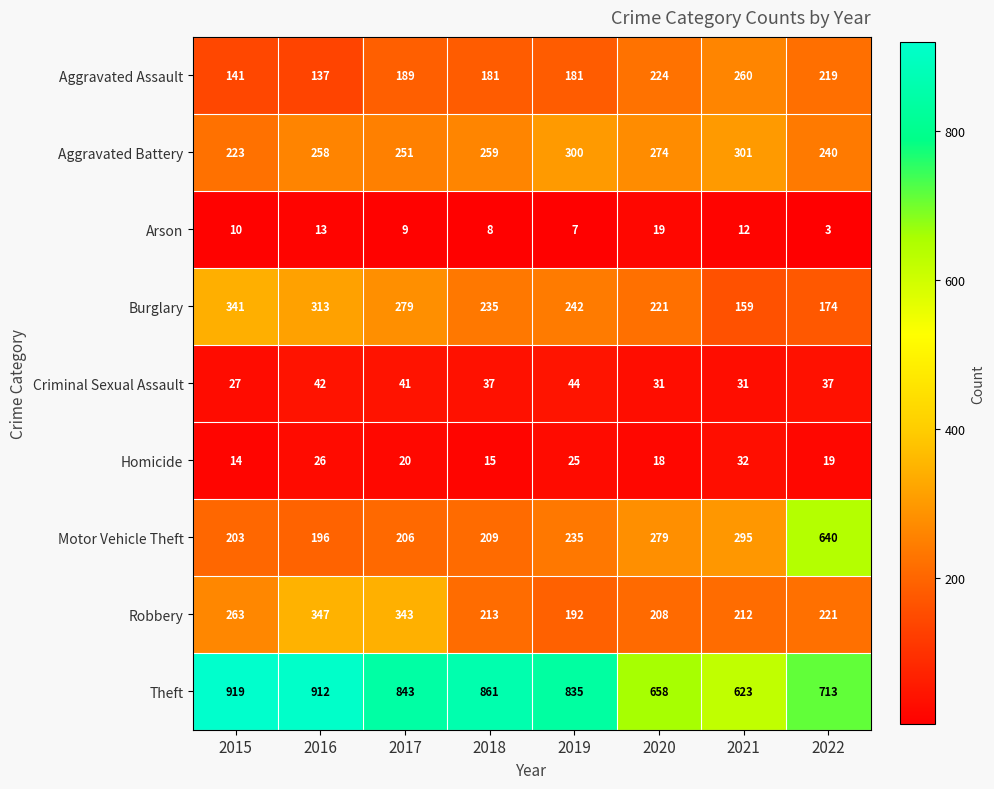

What is the average value of the Motor Vehicle Theft series?

283